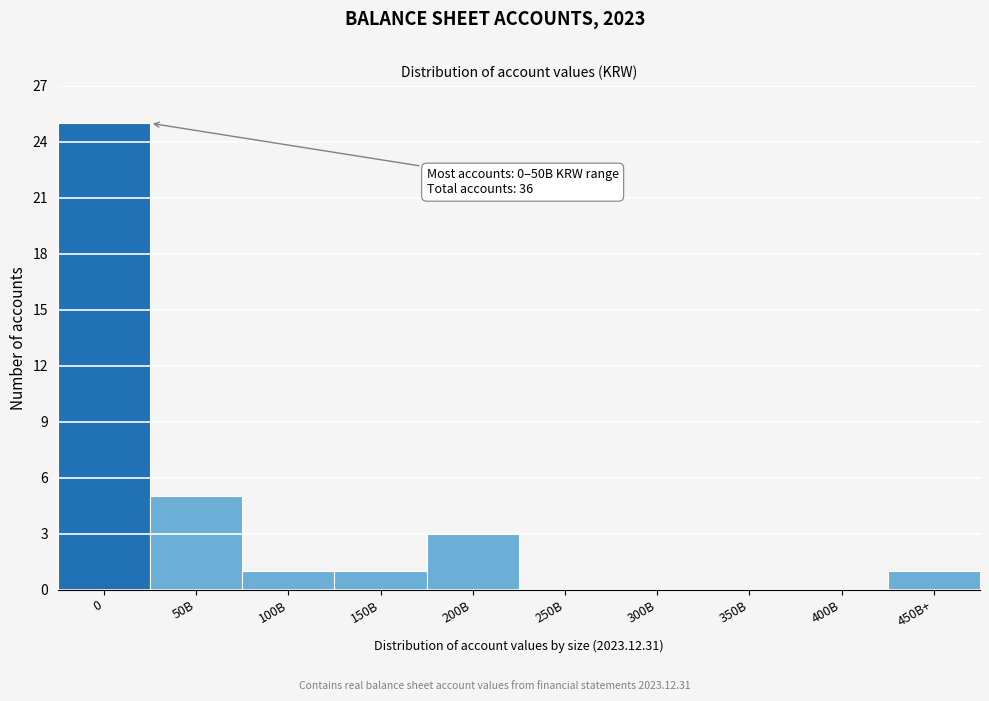

Reading left to right, list all the values displayed in this chart.

0=25	50B=5	100B=1	150B=1	200B=3	250B=0	300B=0	350B=0	400B=0	450B+=1